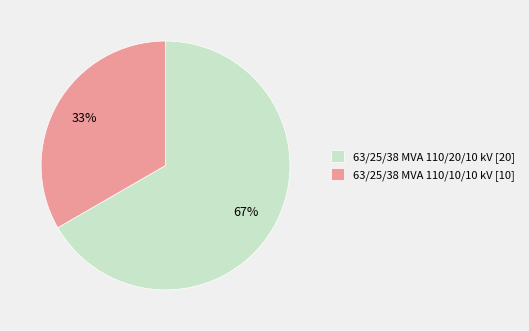

Rank the categories by value from highest to lowest.

63/25/38 MVA 110/20/10 kV, 63/25/38 MVA 110/10/10 kV